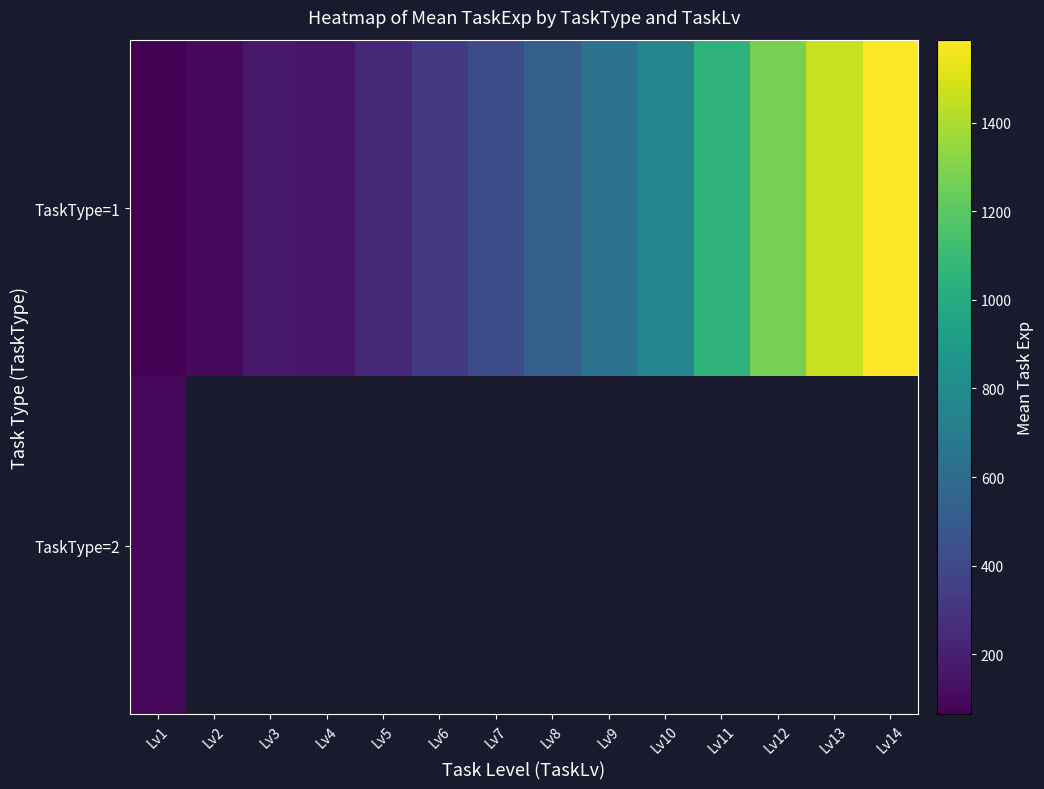

Which has a higher value, Lv4 or Lv3?

Lv3